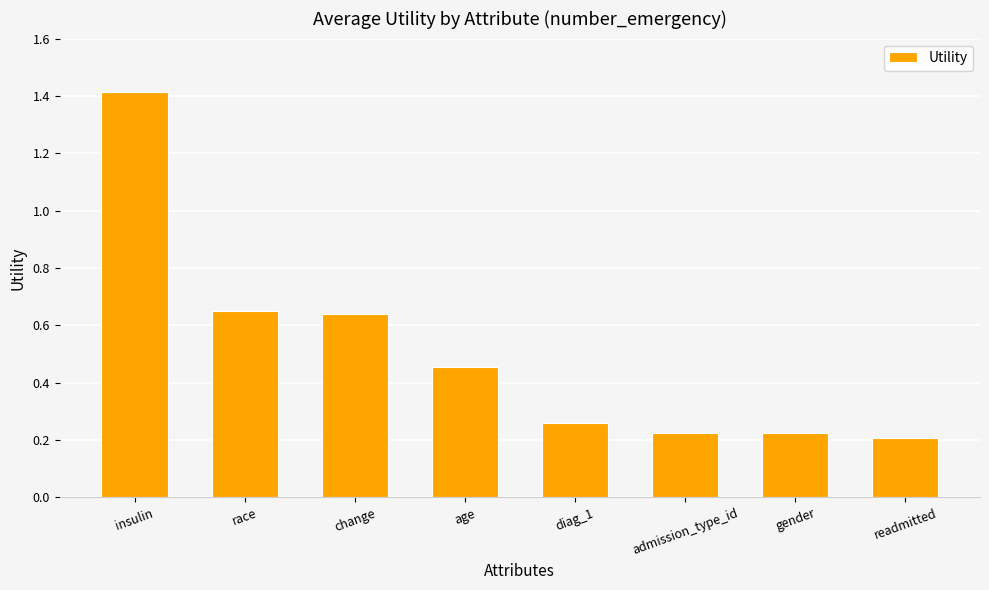

Is it true that the value at gender is 0.4?

False